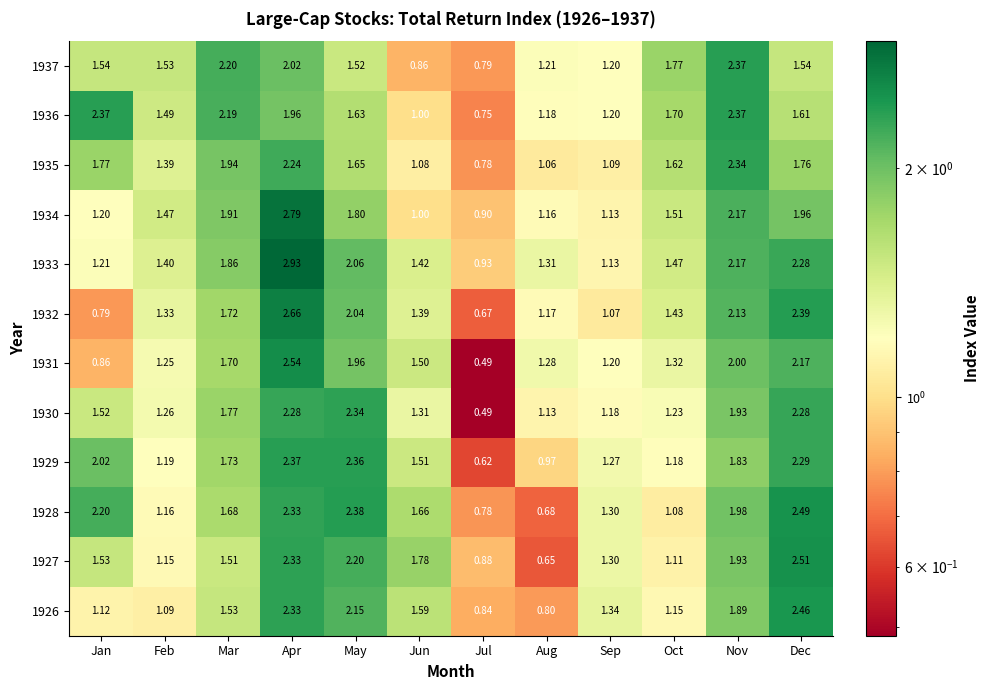

Where does the 1930 series first go above 1?

Jan